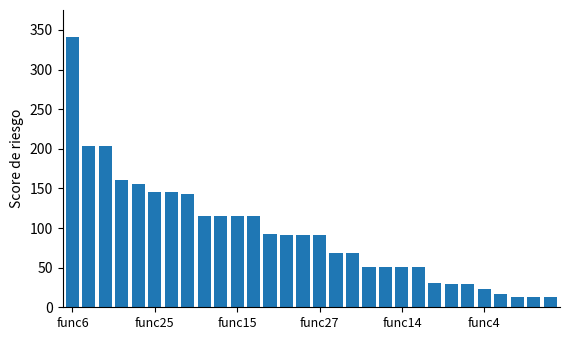

Reading right to left, list all the values displayed in this chart.

13	13	13	17	23	29	29	31	51	51	51	51	69	69	91	91	91	93	115	115	115	115	143	145	145	155	161	203	203	341